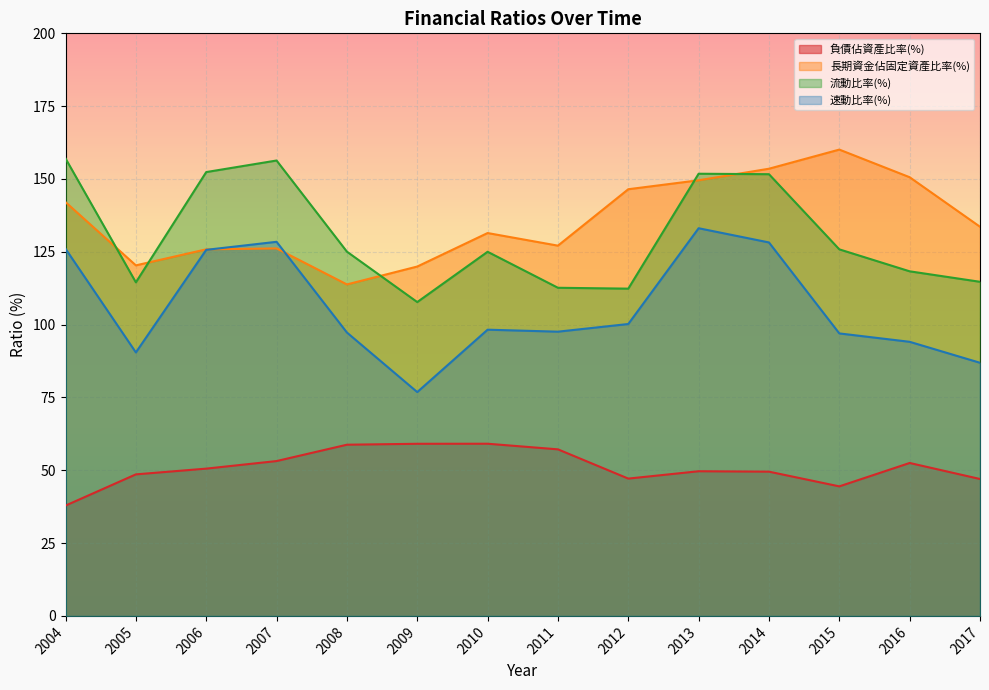

How many lines are shown in the chart?

4